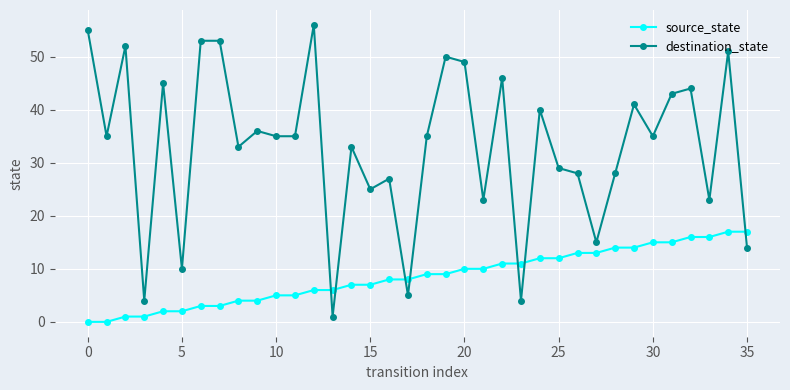

What is the sum of all source_state values?

306